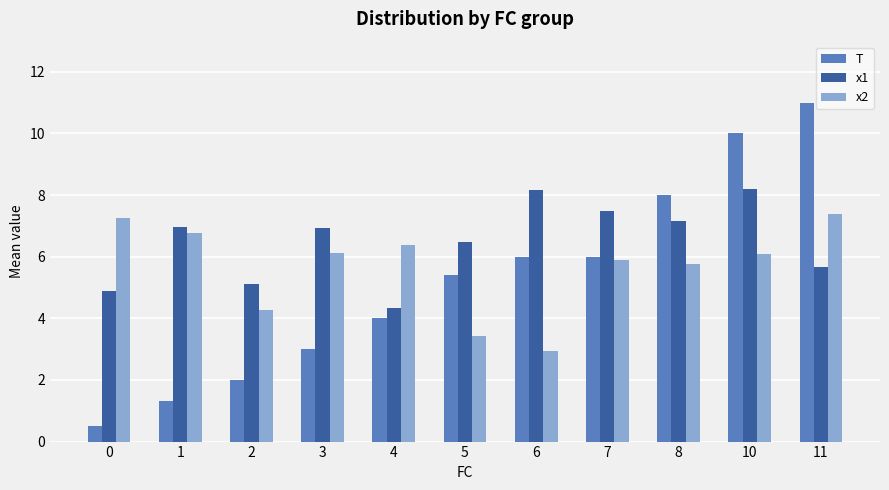

What is the lowest value of the x1 series?

4.3